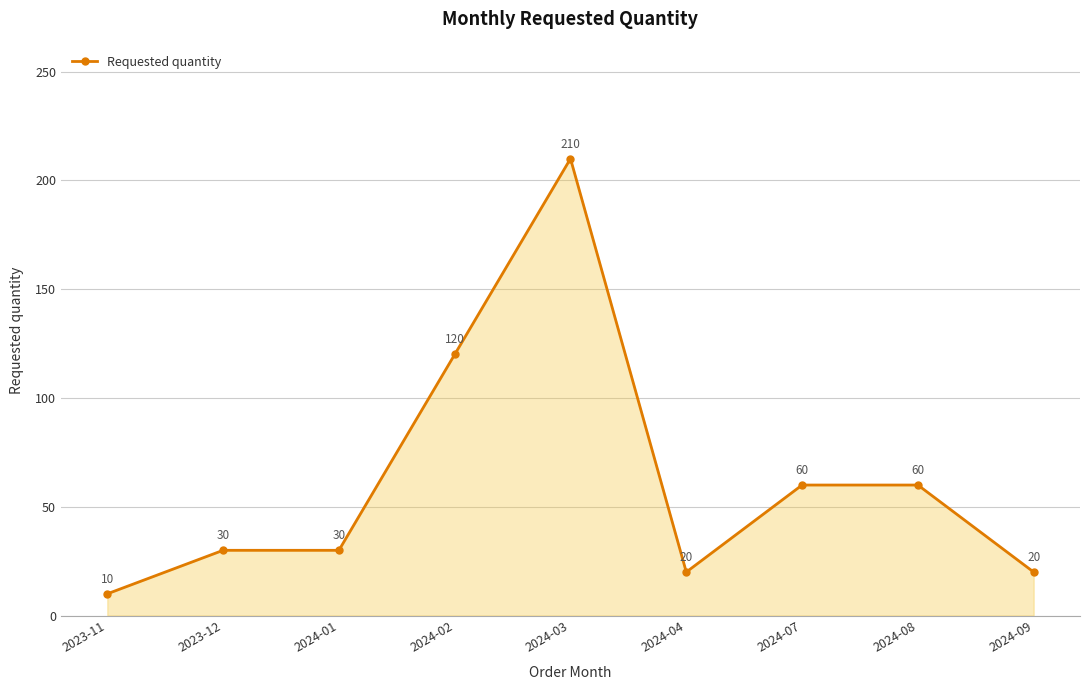

Does the chart display data point markers on the line(s)?

Yes